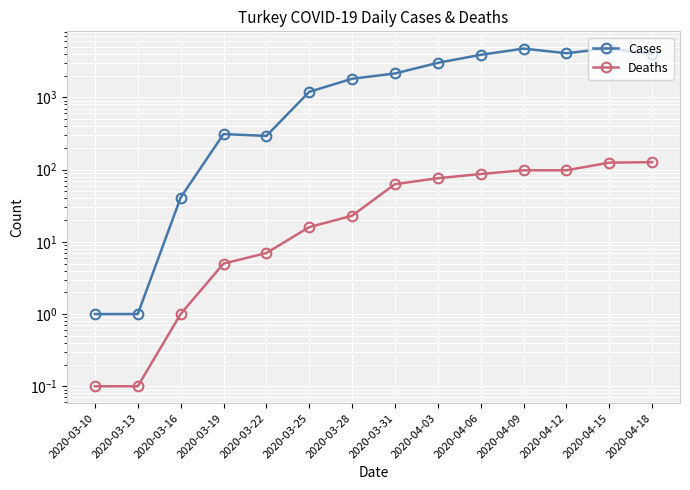

Which category has the lowest value across all series?

2020-03-10